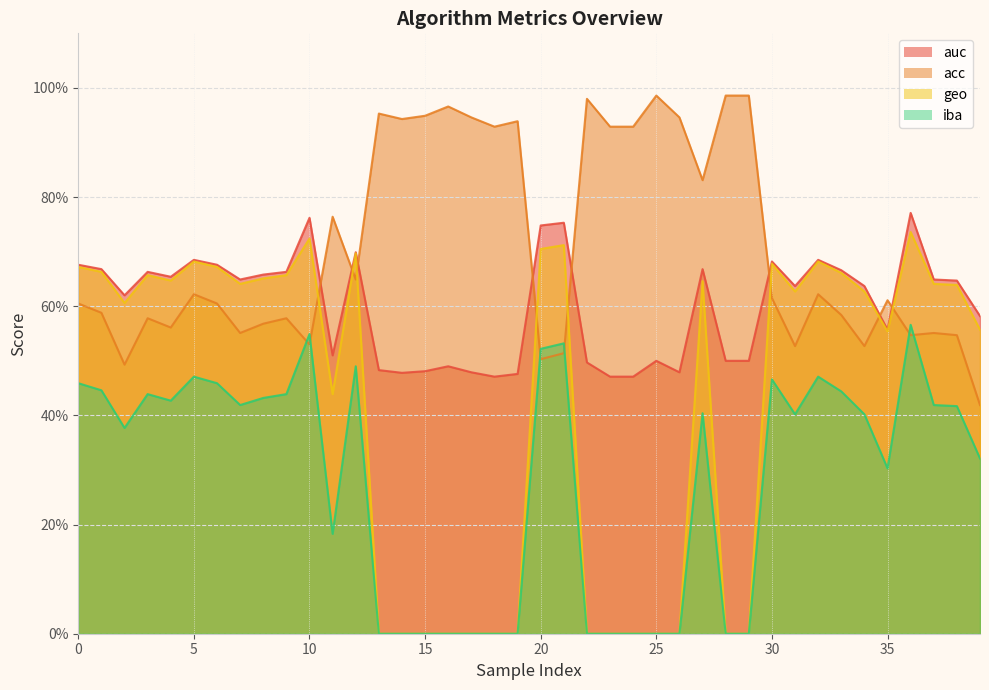

Does the chart have visible grid lines?

Yes